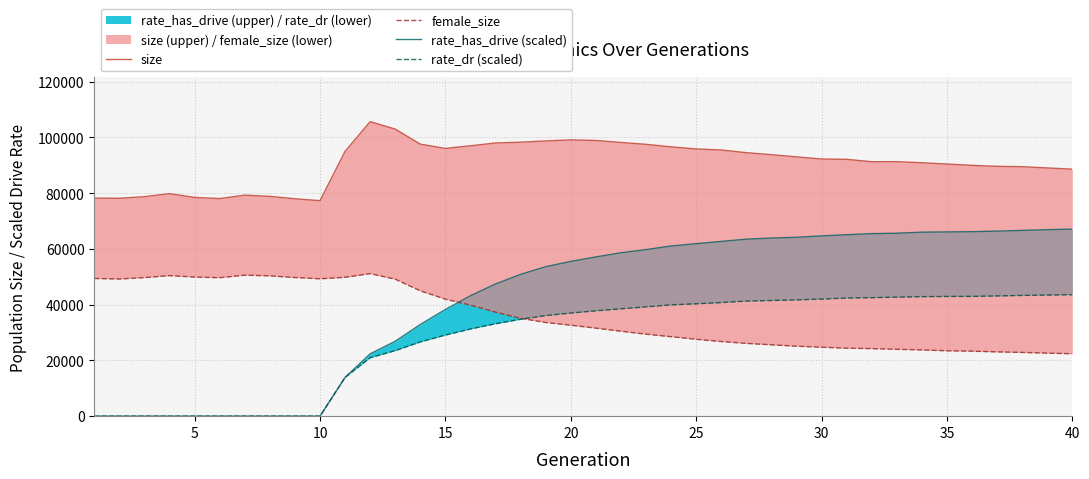

True or false: rate_dr (scaled) and rate_has_drive (scaled) cross at least once.

False